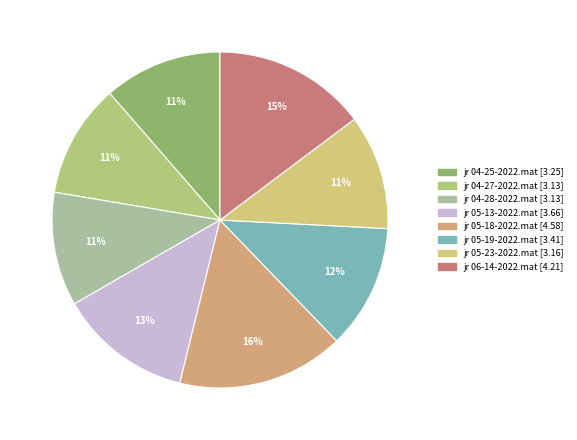

How many slices are in this pie chart?

8